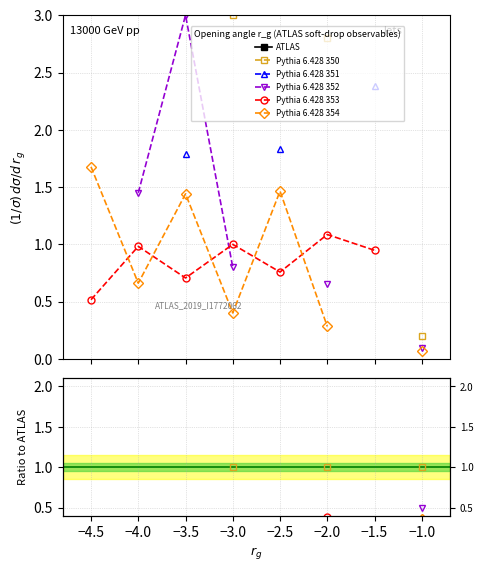

Count the number of categories in the chart.

8